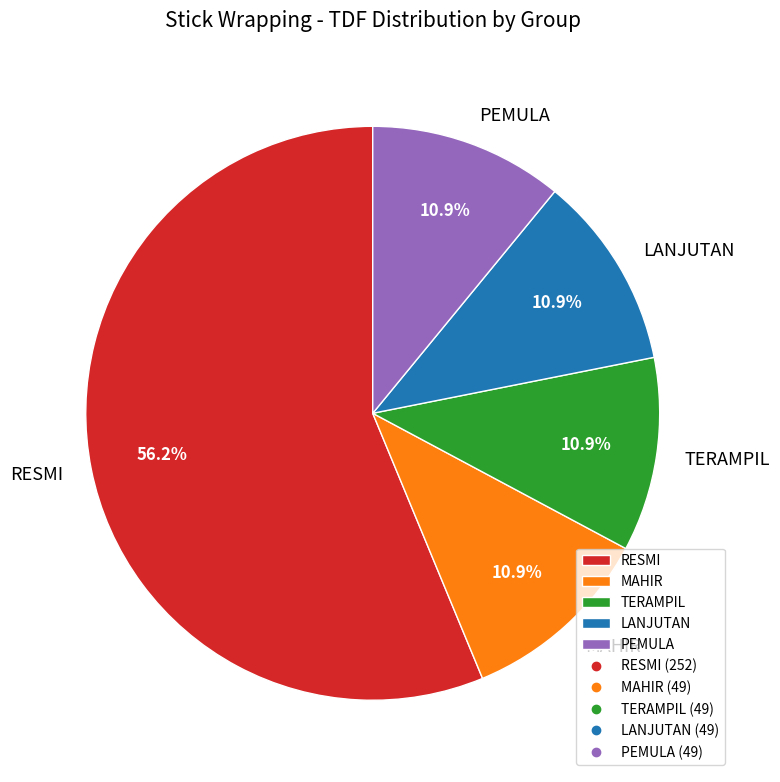

Which category has the biggest portion of the pie?

RESMI